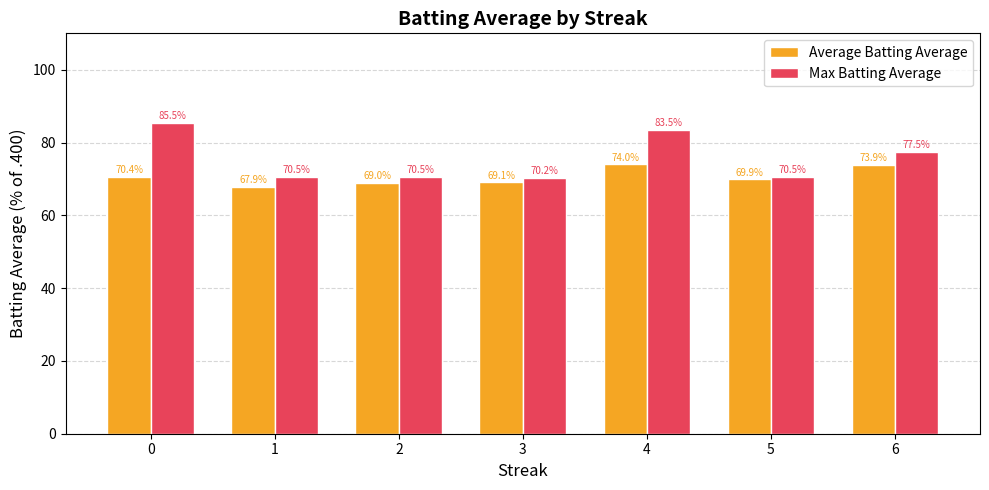

The Average Batting Average series shows 73.9 at 6. True or false?

True